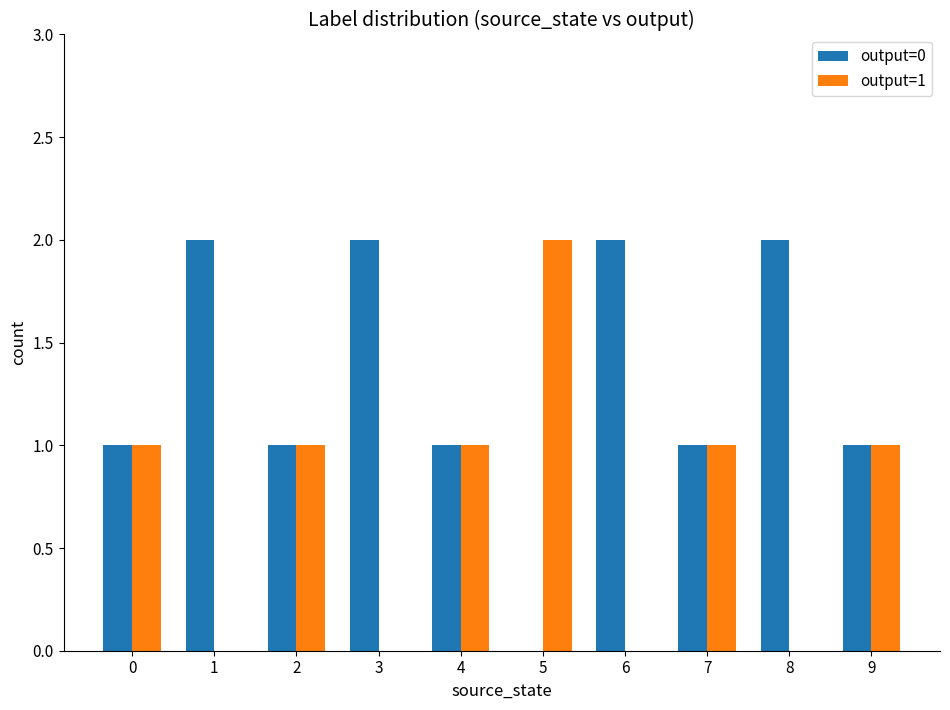

Which series has the largest total across all categories?

output=0